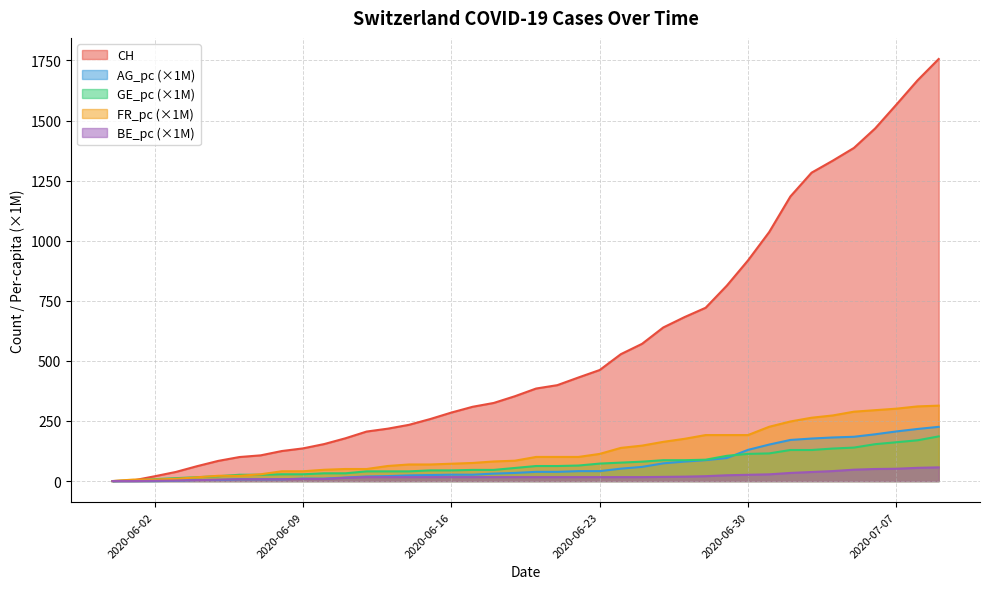

Count the number of categories in the chart.

40